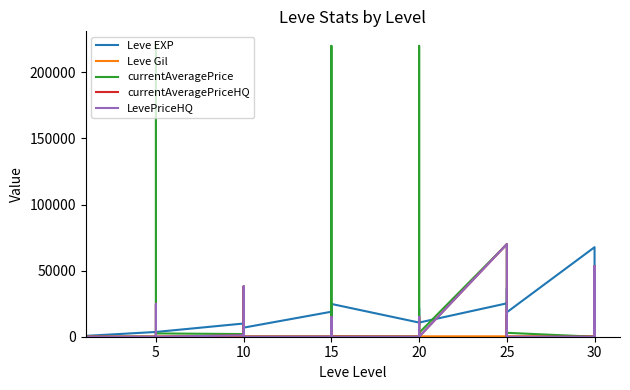

The Leve EXP series shows 1482 at 10. True or false?

False